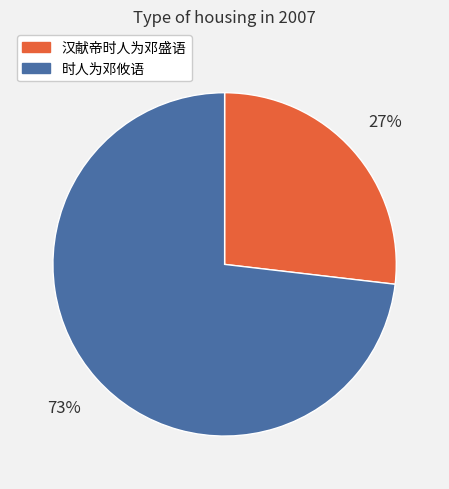

What is the majority slice?

时人为邓攸语